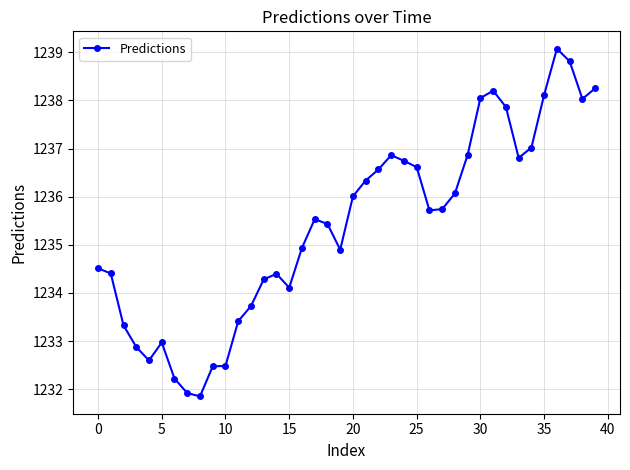

Does the chart display data point markers on the line(s)?

Yes